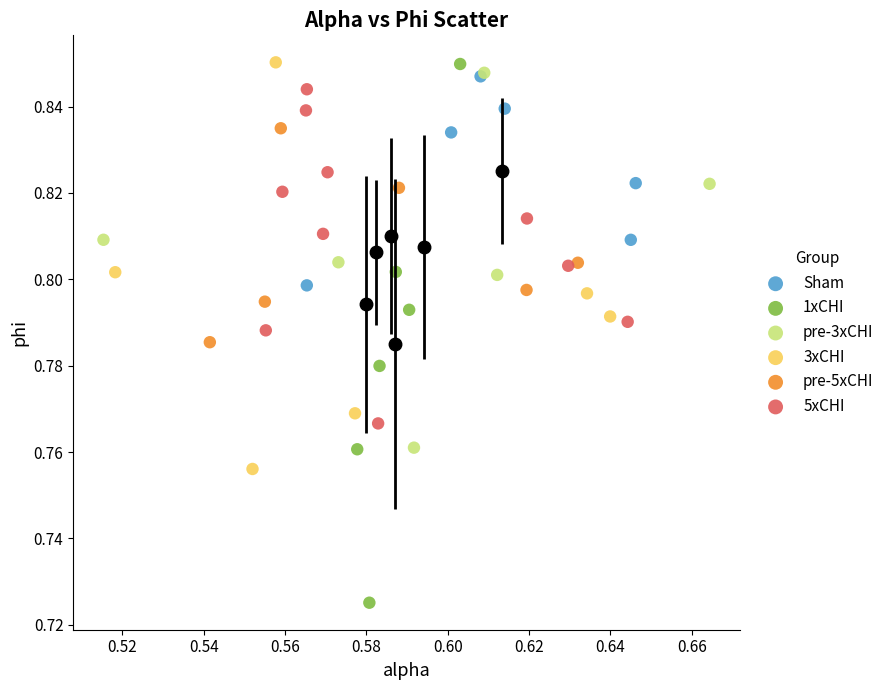

Which series reaches the minimum Y coordinate?

1xCHI